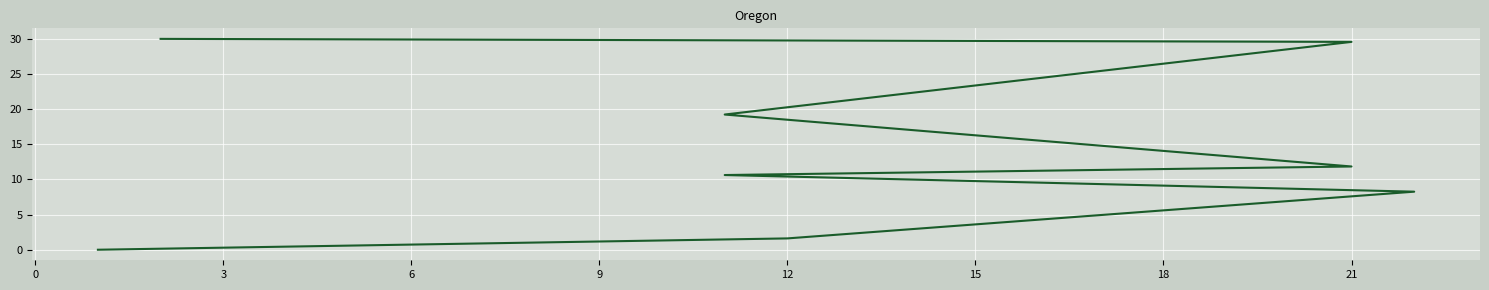

What is the change in value from 3 to 9?

+3.6